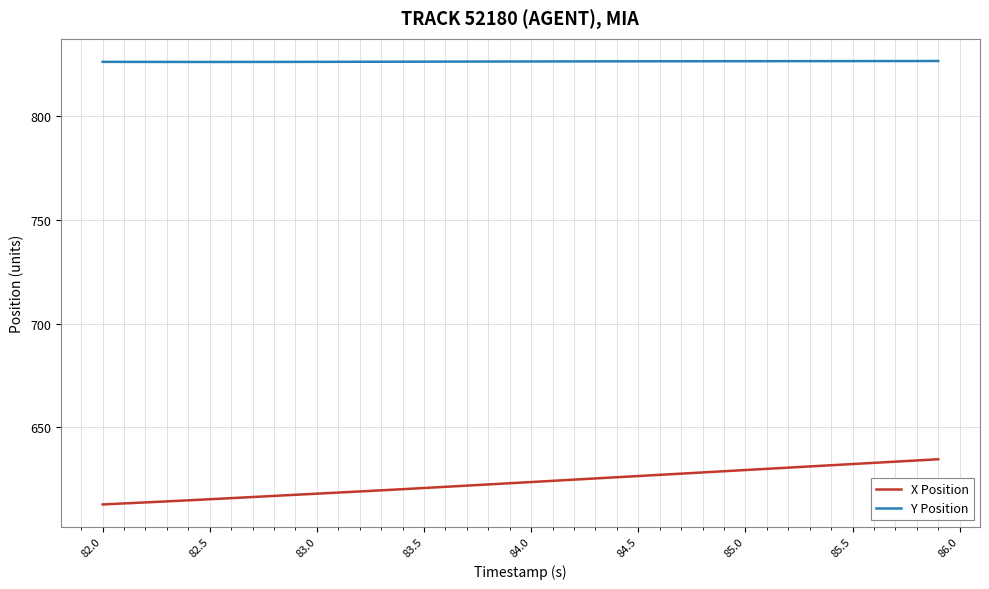

True or false: Y Position and X Position cross at least once.

False